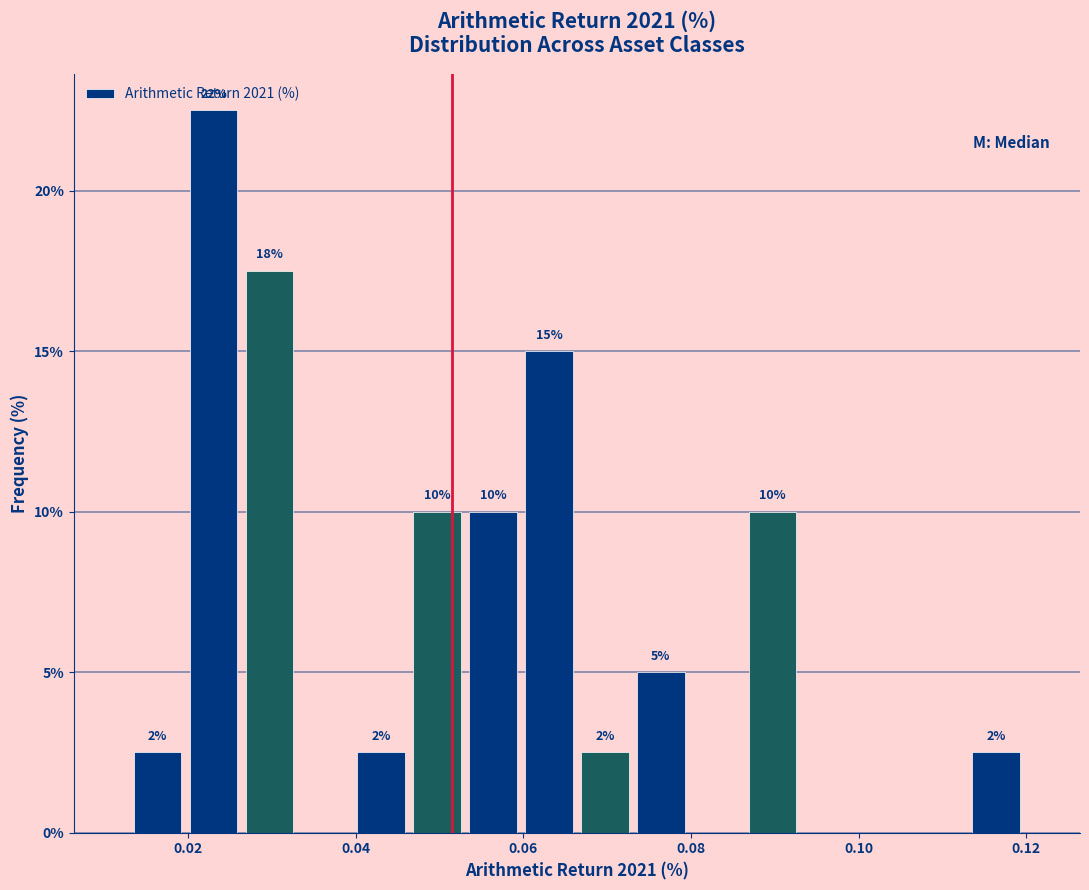

Around what value on the x-axis is the tallest bar? Give the approximate position of its centre, as read against the axis.

0.024